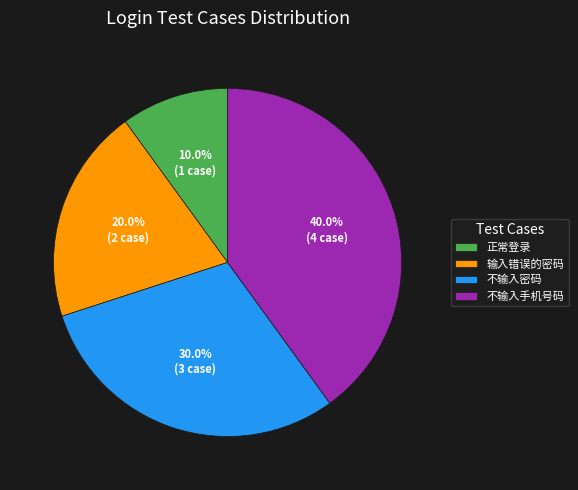

Does any single category account for the majority?

No